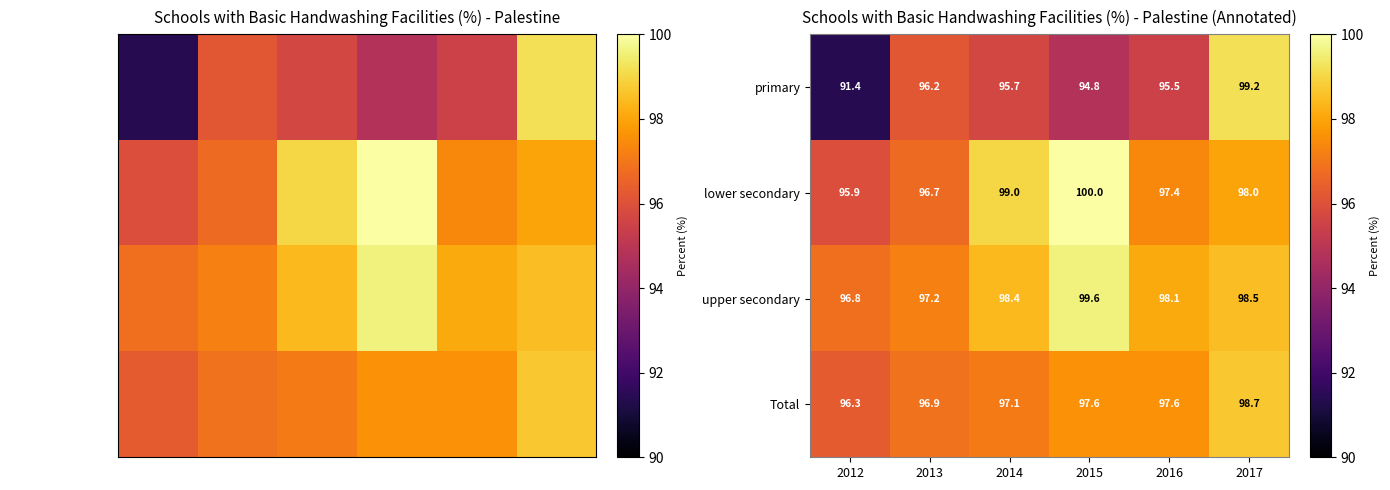

Rank the series by their maximum value, from lowest to highest.

Total, primary, upper secondary, lower secondary